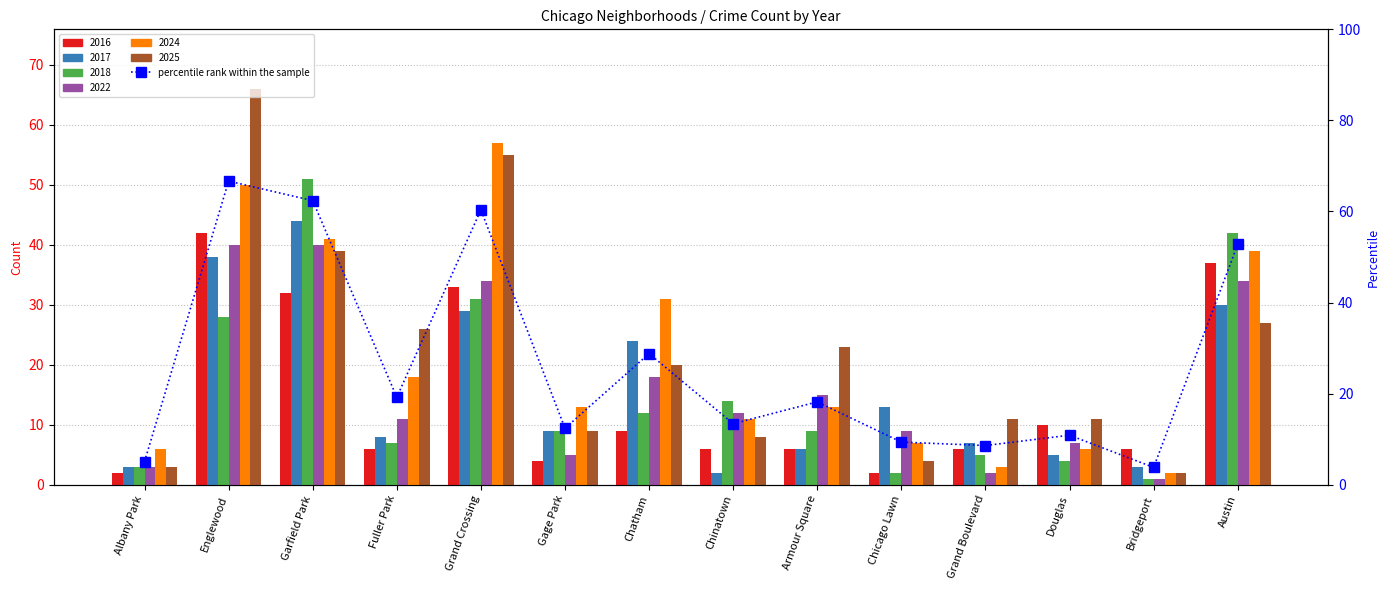

The chart shows a value of 26.7 at Austin. True or false?

False